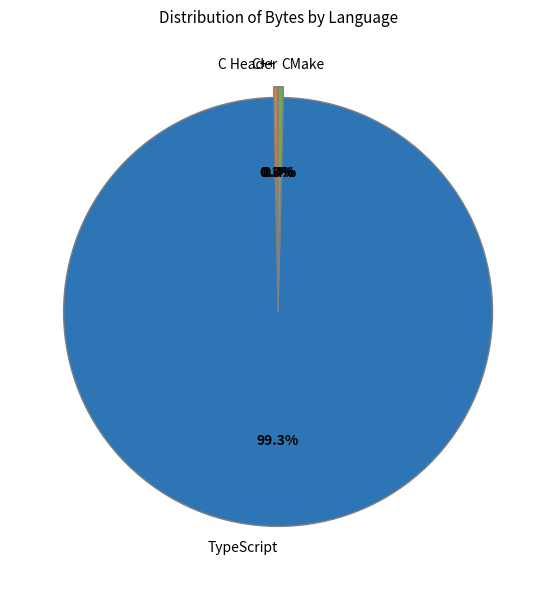

Is there a majority slice in this chart?

Yes